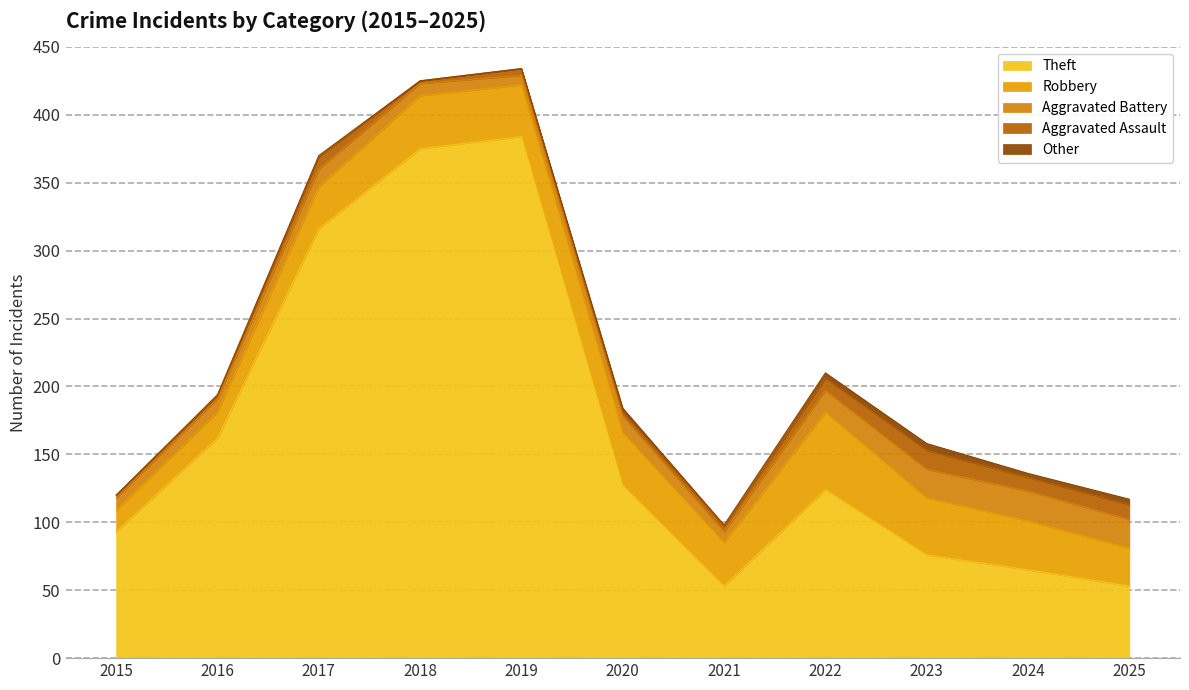

In Other, how many points are lower than both neighbors (excluding endpoints)?

2